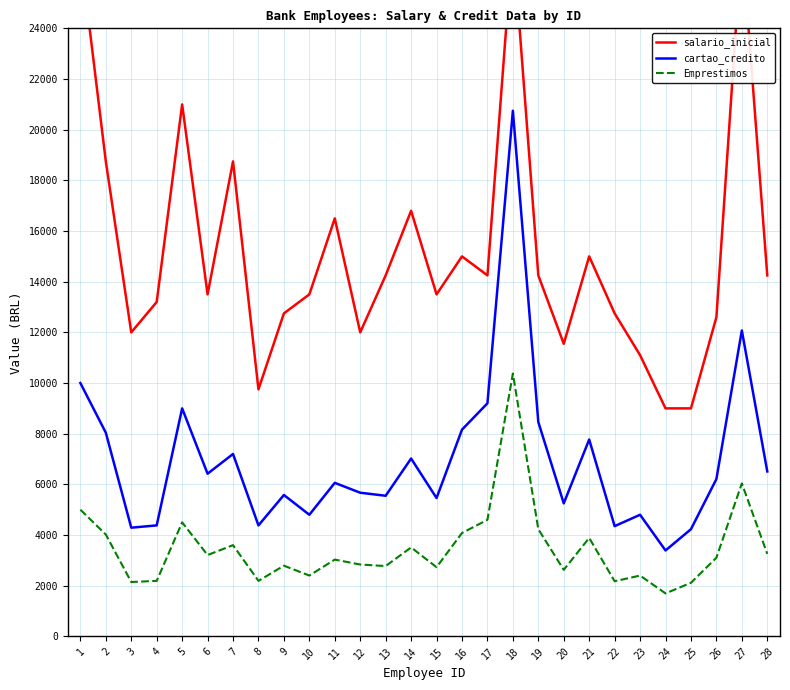

Which series has the largest total across all categories?

salario_inicial